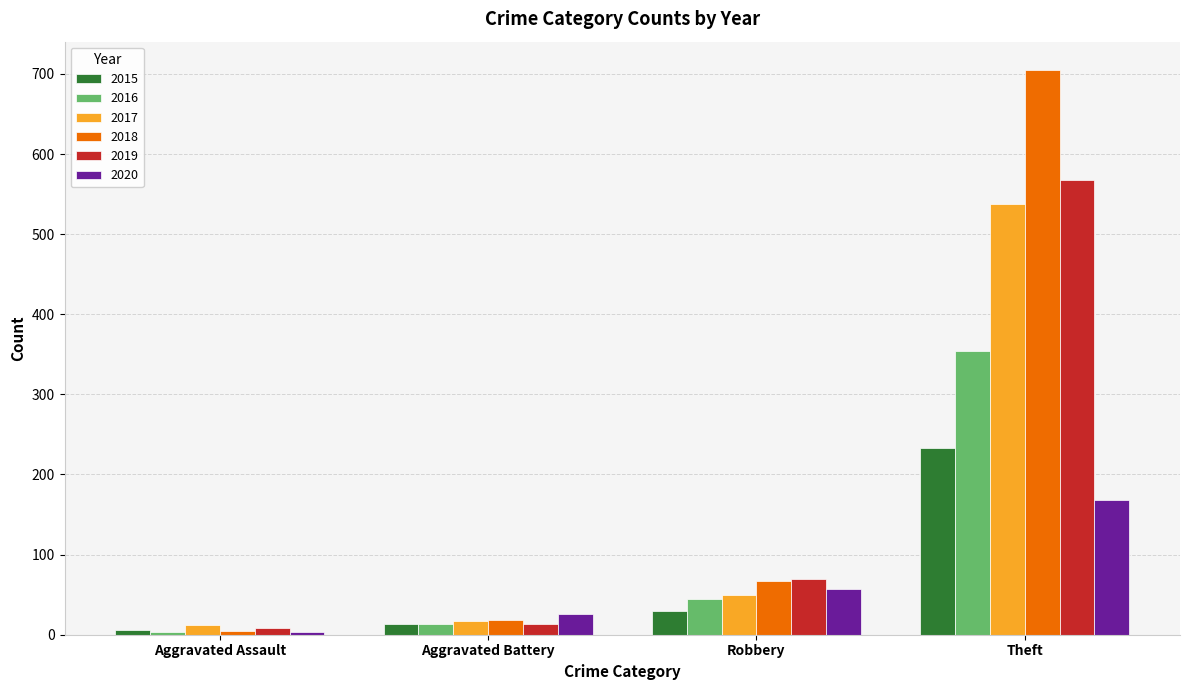

What is the spread (max minus min) of values at Robbery?

39